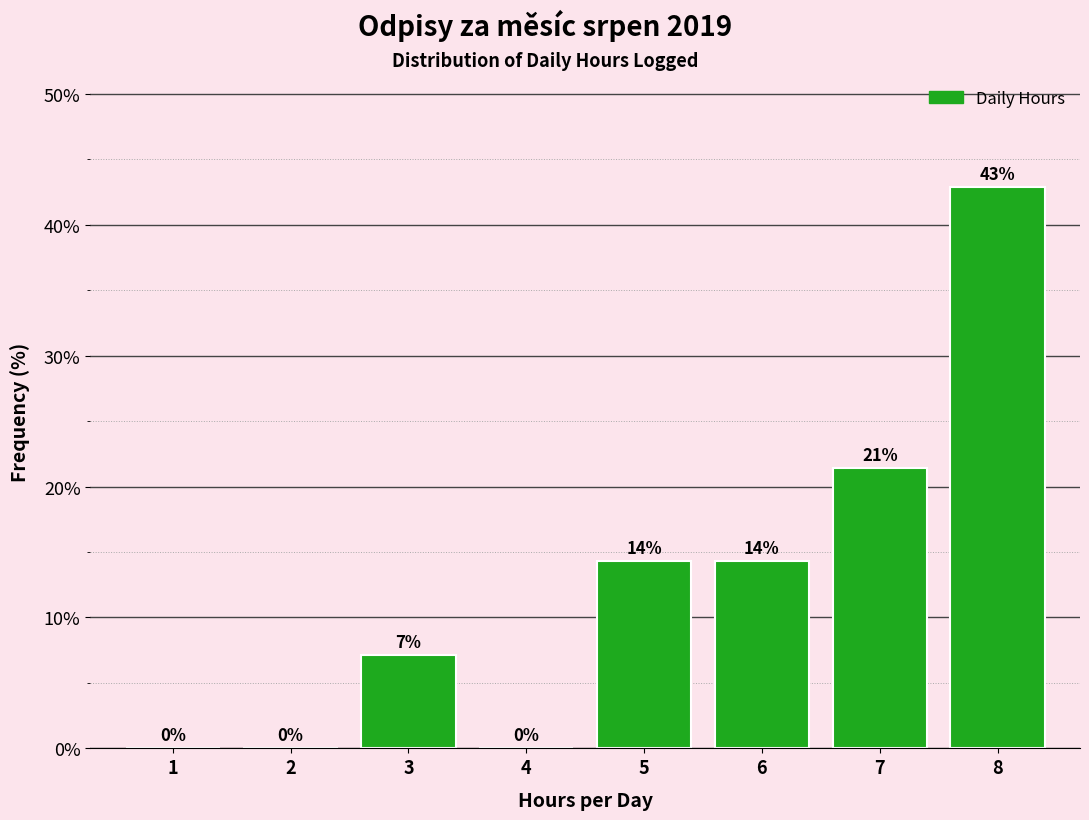

Over which range of the x-axis is the bar tallest?

7.5 to 8.5